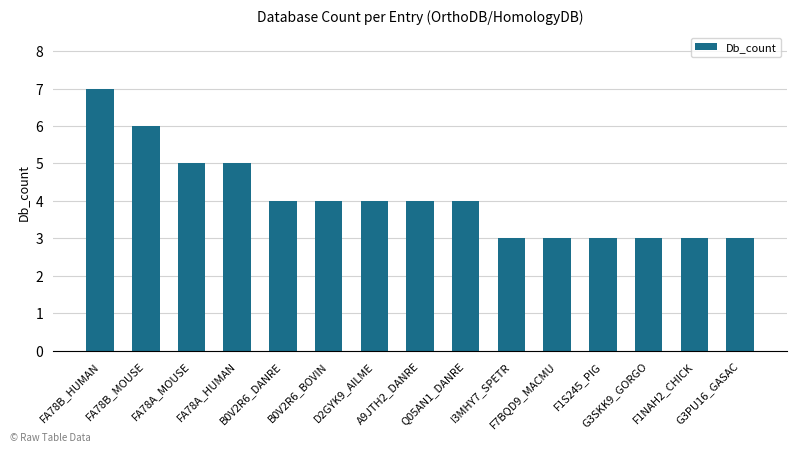

What is the sum of the values at D2GYK9_AILME and G3PU16_GASAC?

7